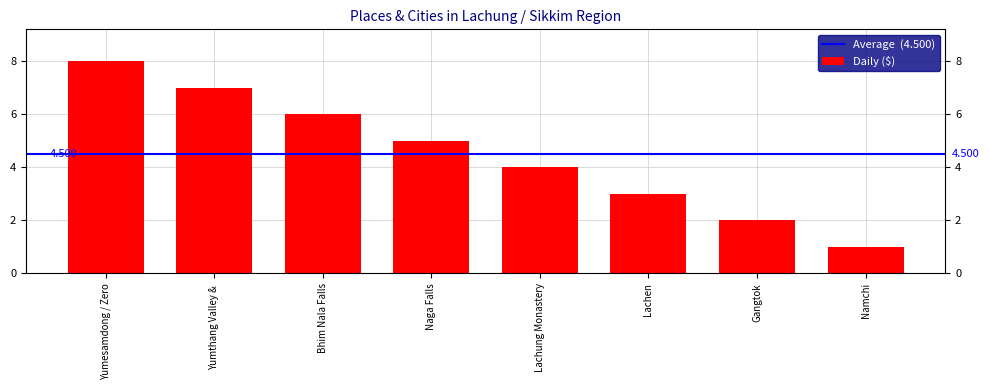

What is the ratio of the value at Lachen to the value at Yumthang Valley &?

0.4